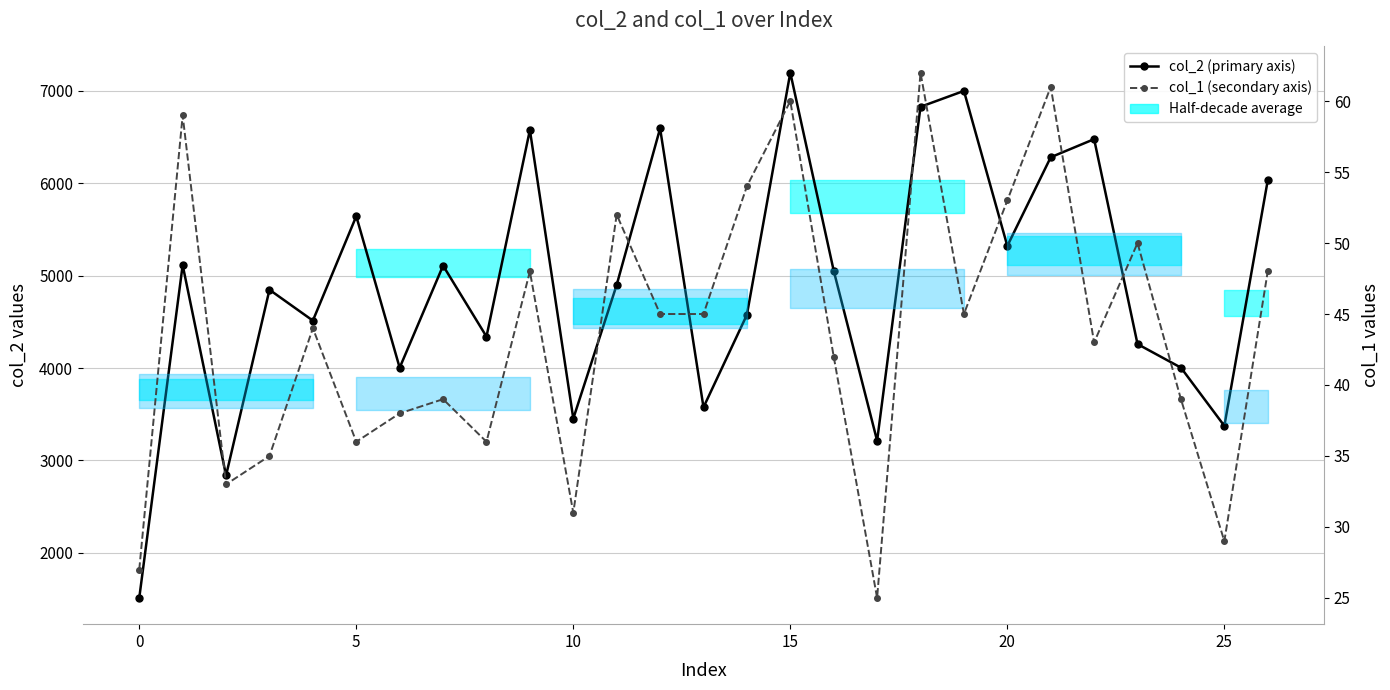

The col_2 (primary) series shows 4576 at 14. True or false?

True